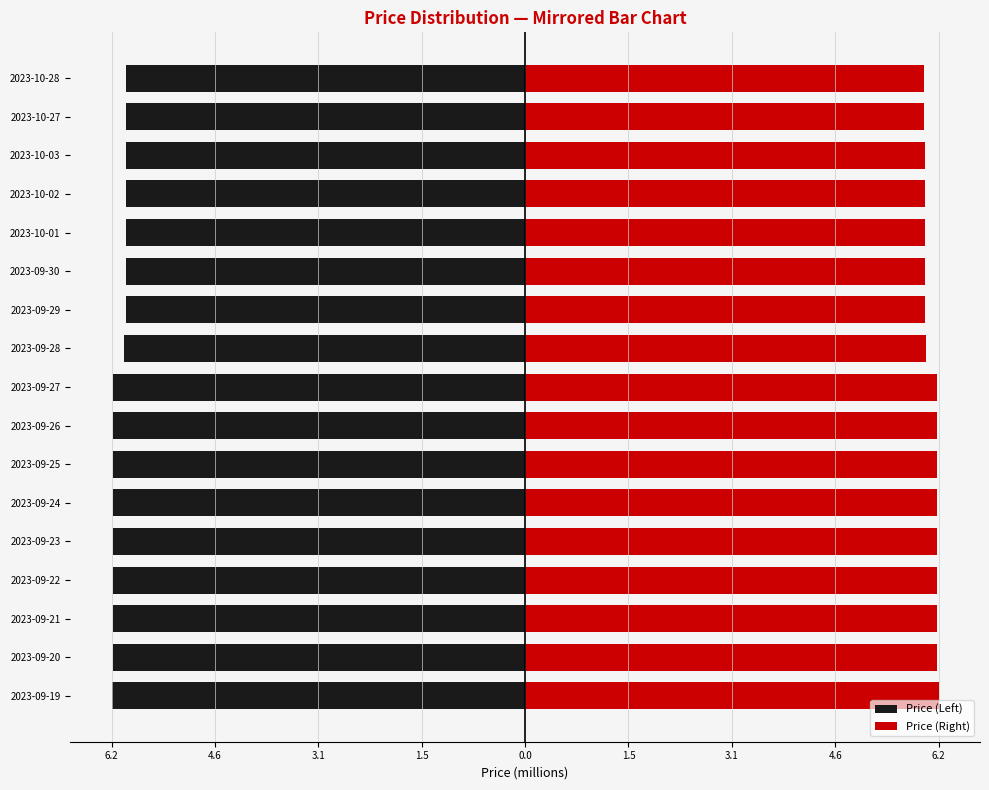

Is the value of Price (Left) at 2023-09-23 greater than the value of Price (Right) at 2023-09-21?

No